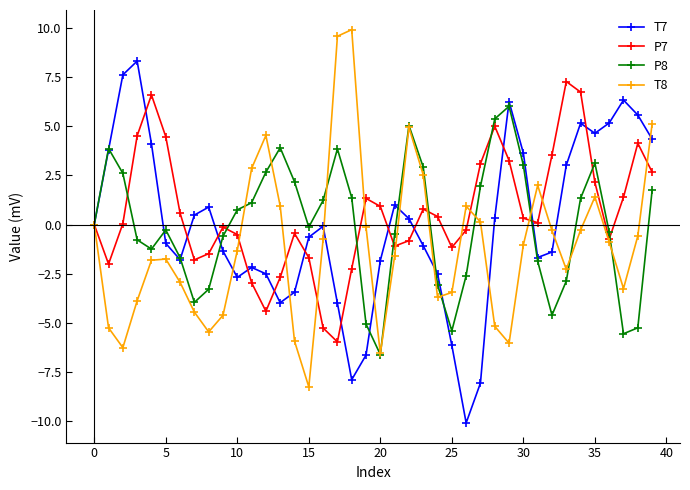

What is the value of the P7 point at the 37th from the left?

-0.7